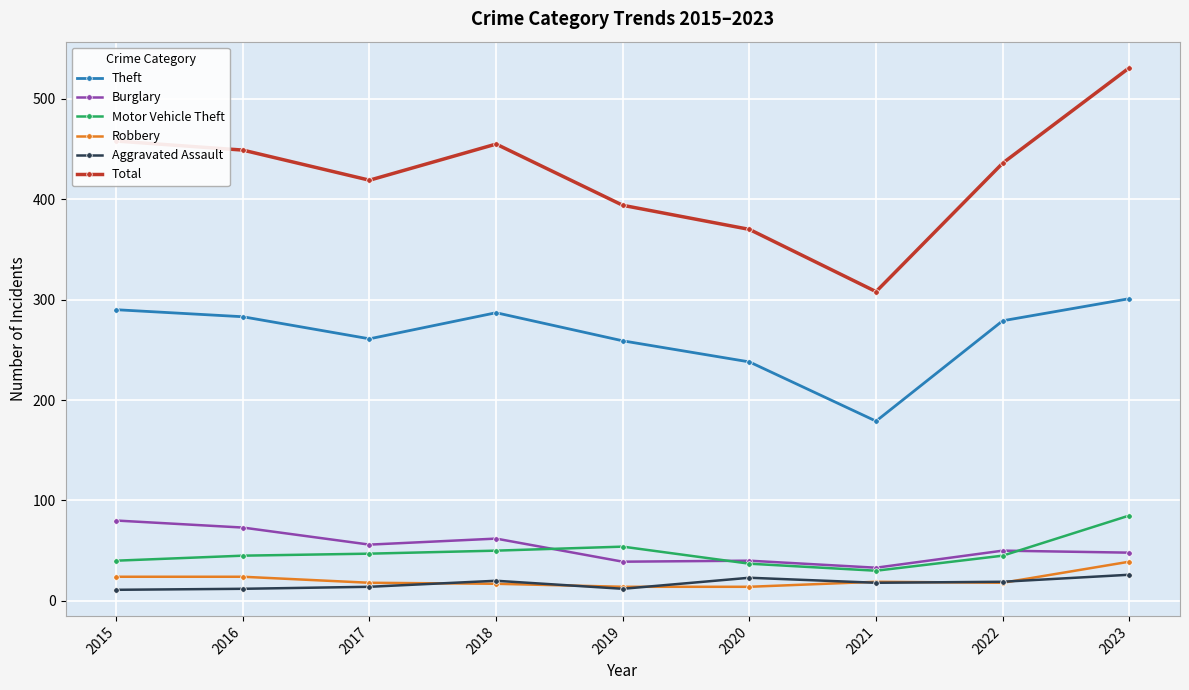

What is the maximum value for Total?

531